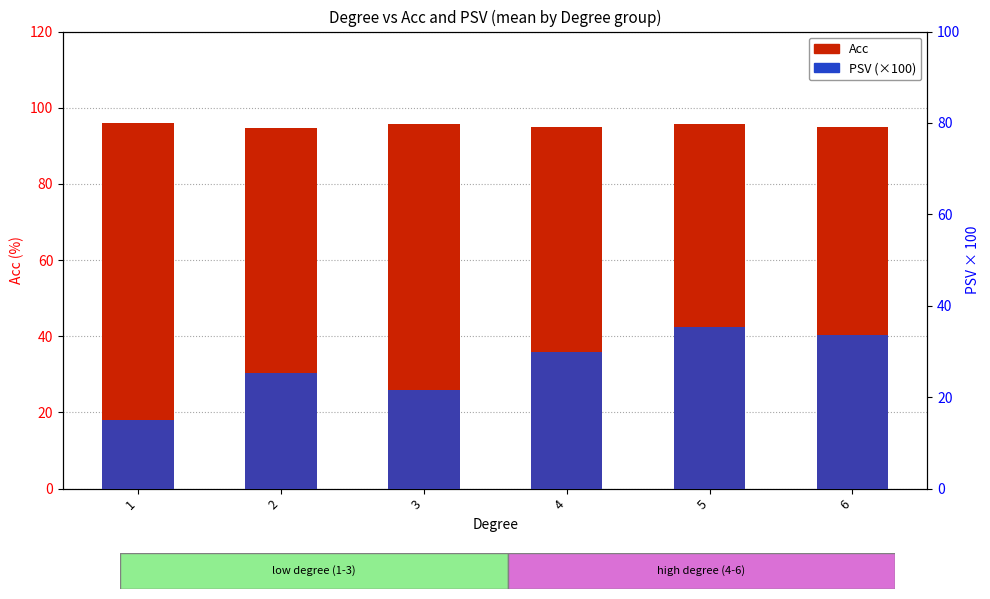

Reading right to left, what are all the values shown in this chart?

Acc: 95.0	95.8	94.8	95.7	94.8	96.1
PSV (×100): 33.6	35.3	29.8	21.5	25.3	15.0